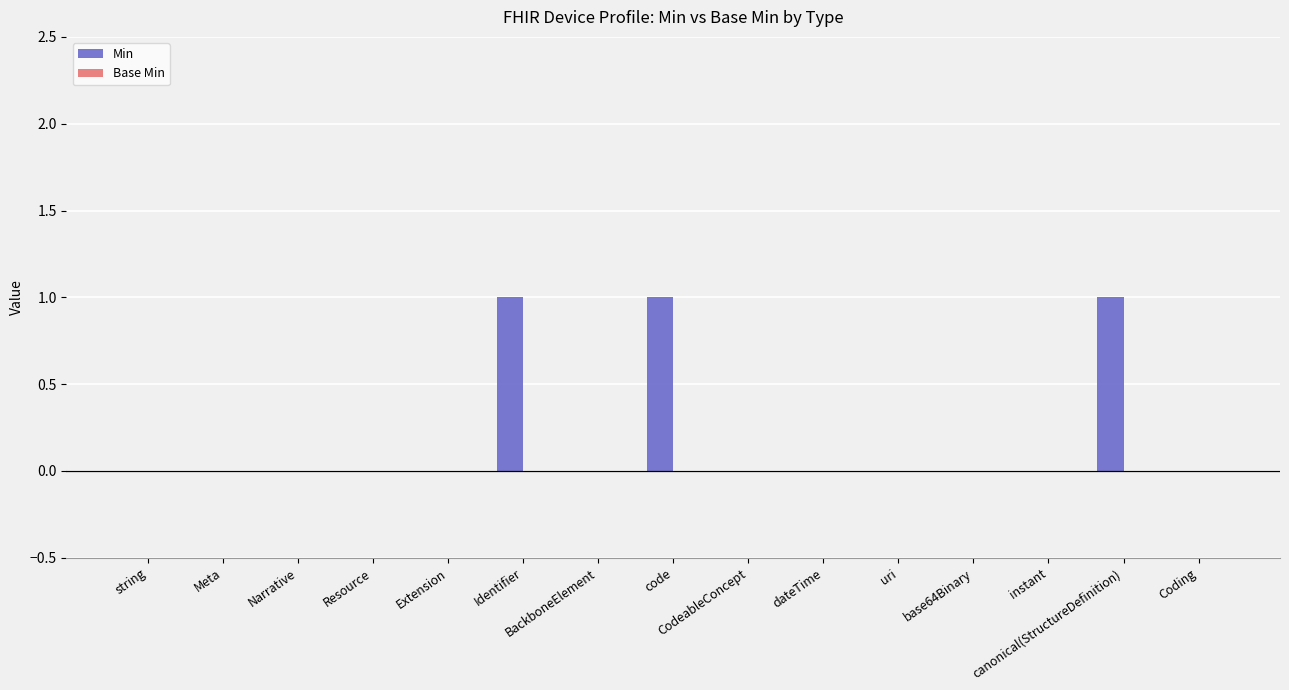

What is the sum of all values?

3